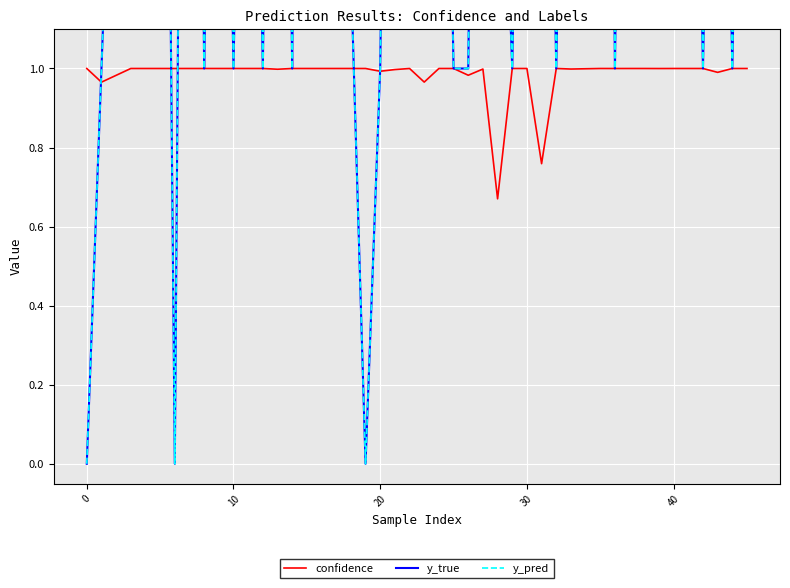

What is the greatest value displayed?

5.0